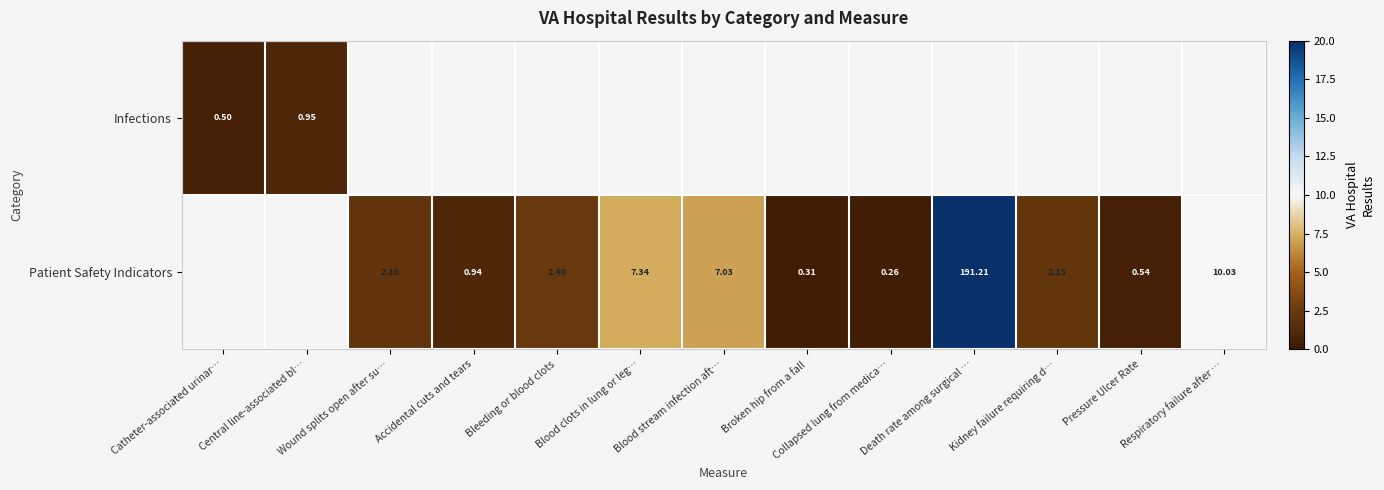

How many categories are shown in the chart?

13